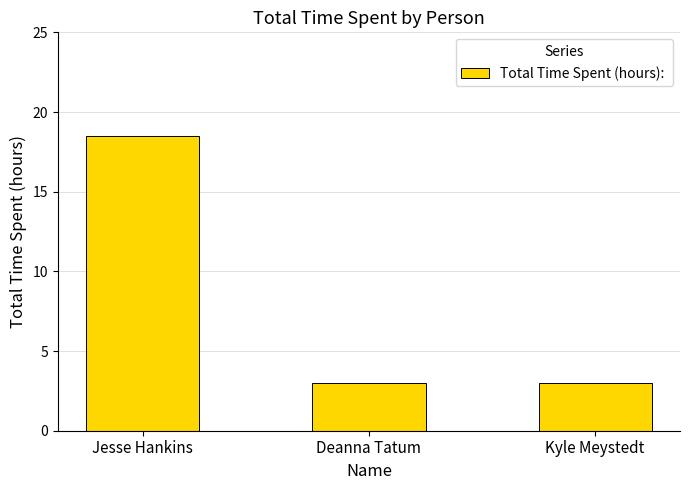

Reading left to right, extract all data points from this chart.

18.5	3.0	3.0